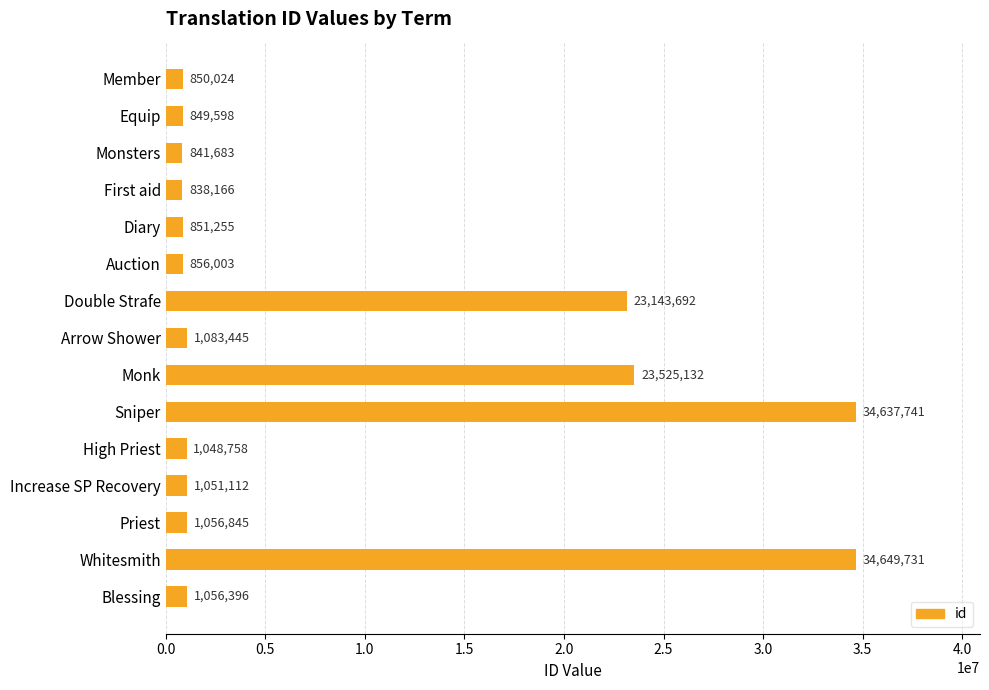

What is the greatest value displayed?

34649731